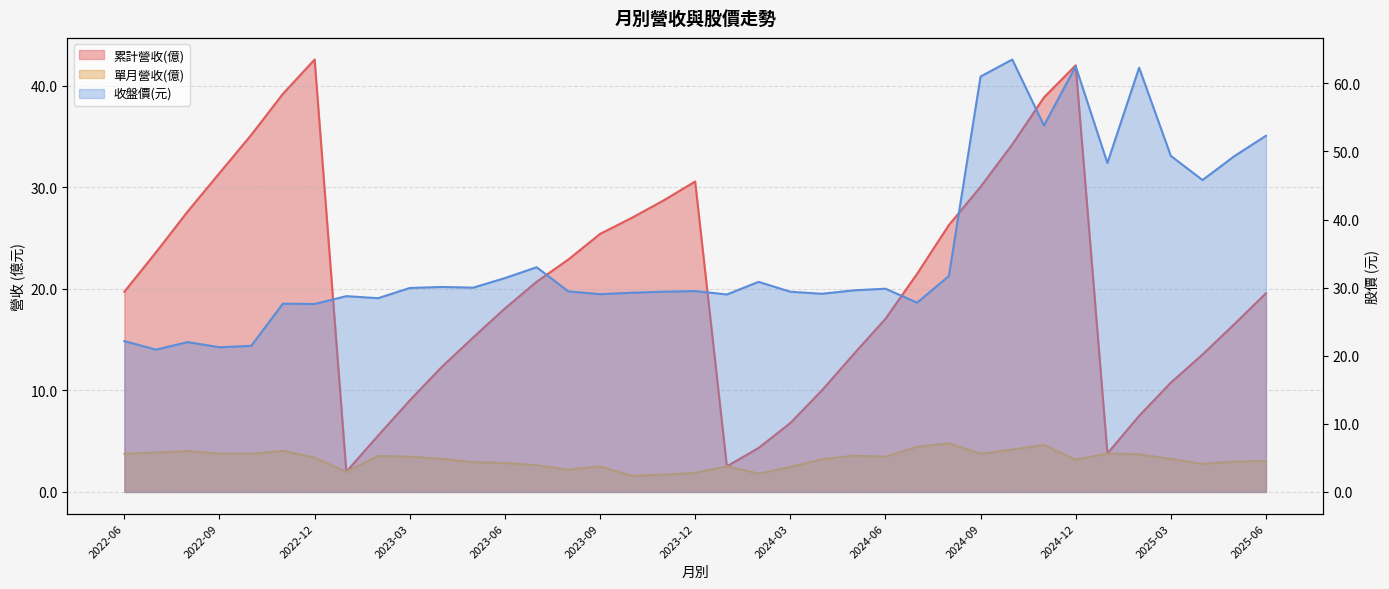

What is the minimum value shown in the chart?

1.6